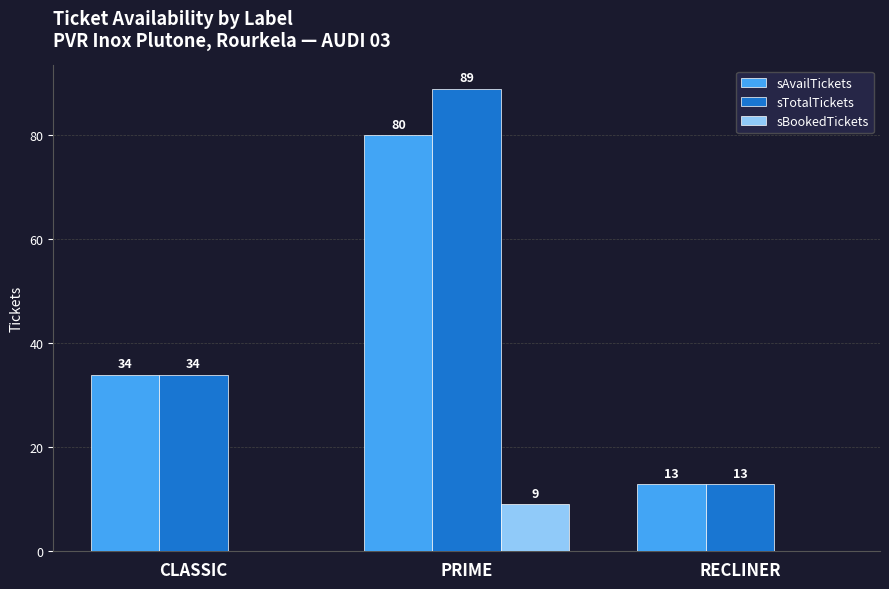

What is the approximate value of sAvailTickets at RECLINER, to the nearest 10?

10